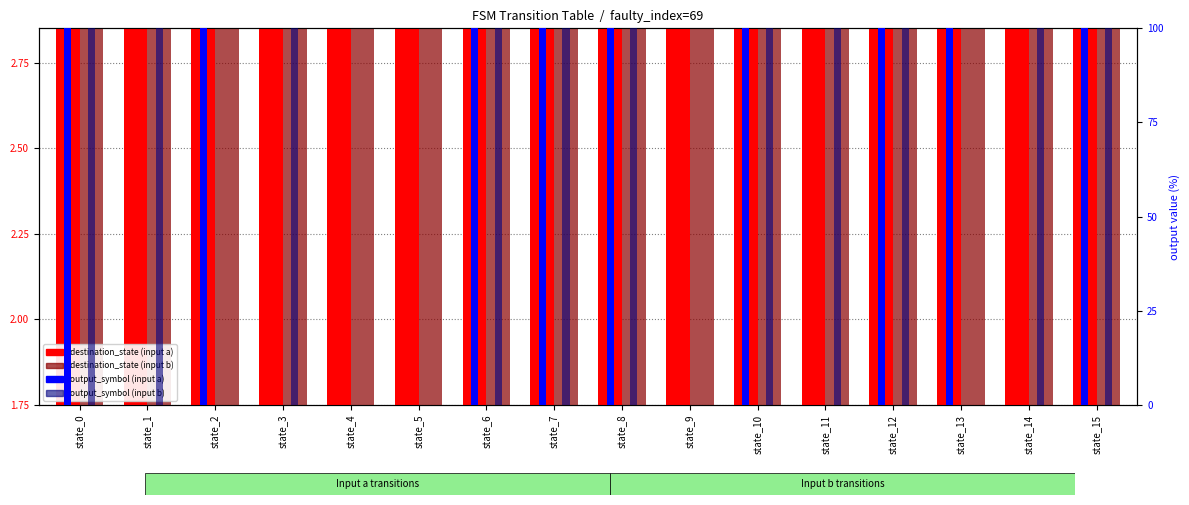

At which label does destination (input b) reach its peak?

state_6